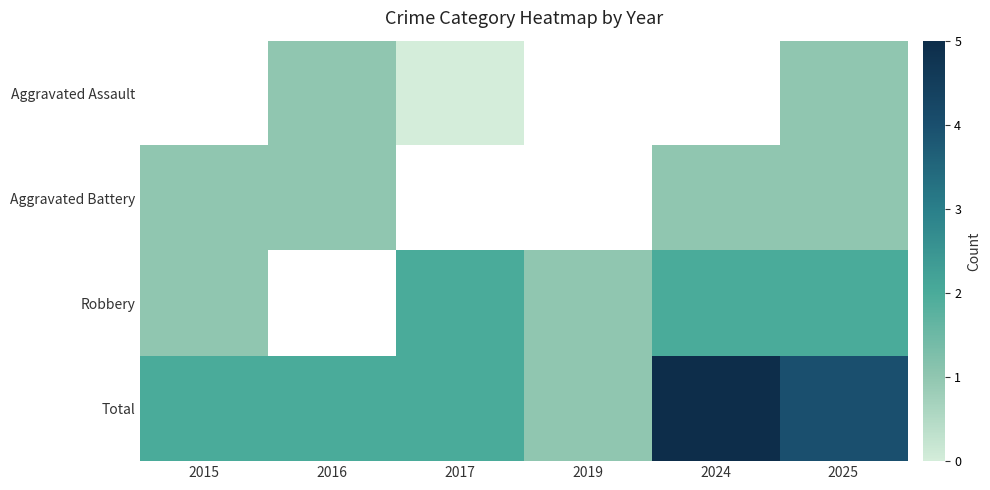

At which label does Robbery reach its minimum?

2015